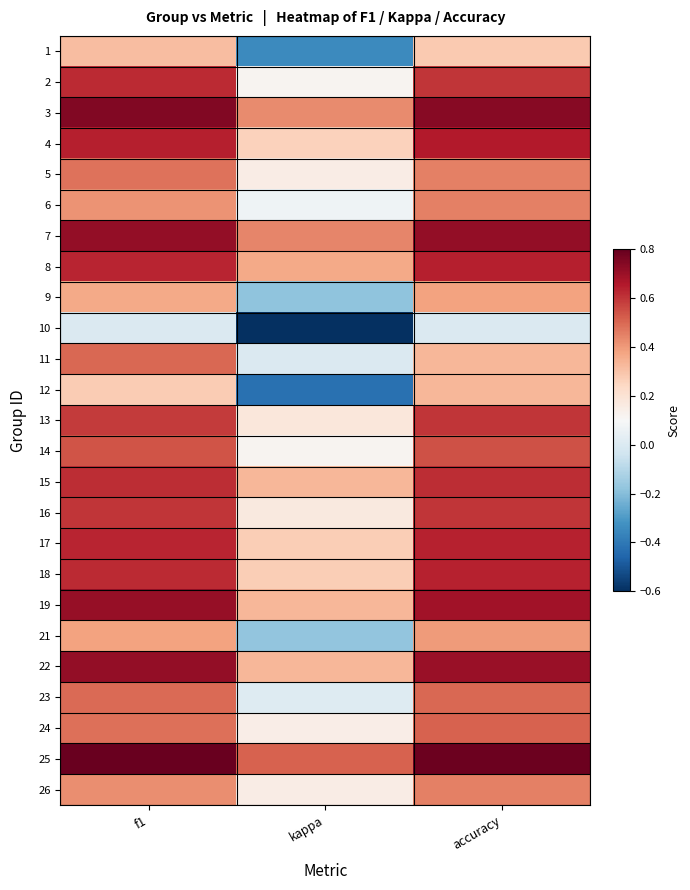

How many categories are shown in the chart?

3